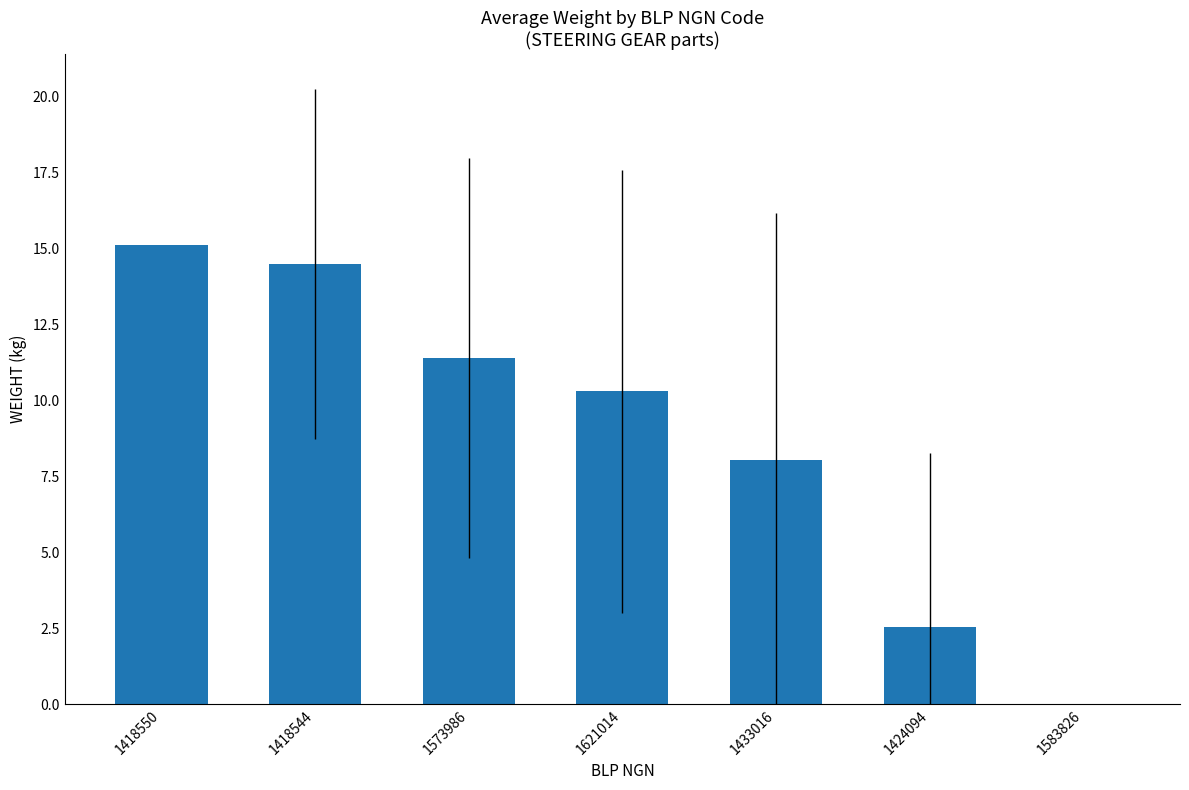

Is it true that the value at 1573986 is 11.4?

True